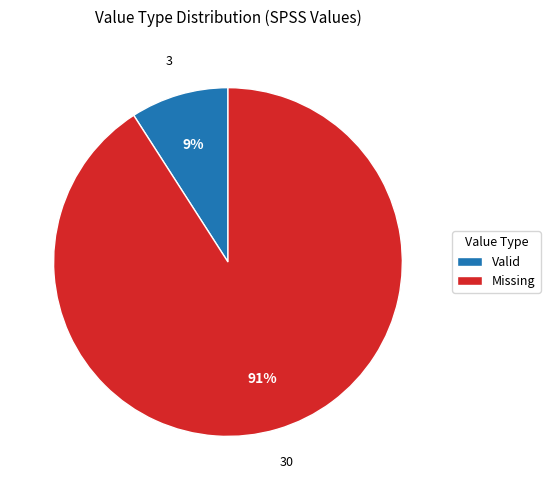

Which has a higher value, Valid or Missing?

Missing